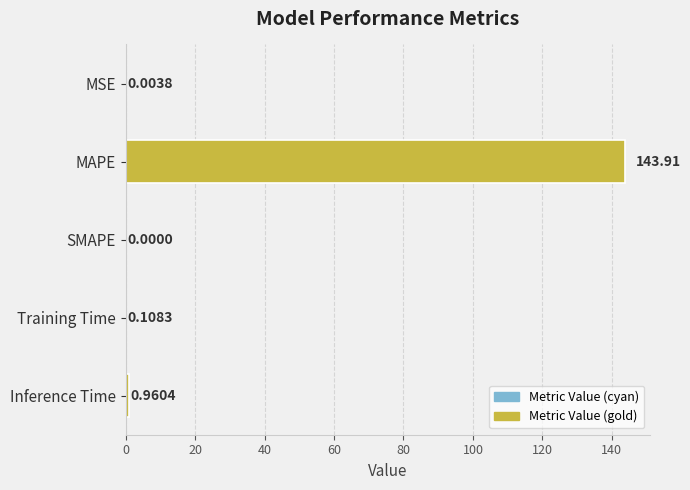

What is the sum of the values at MAPE and SMAPE?

143.9